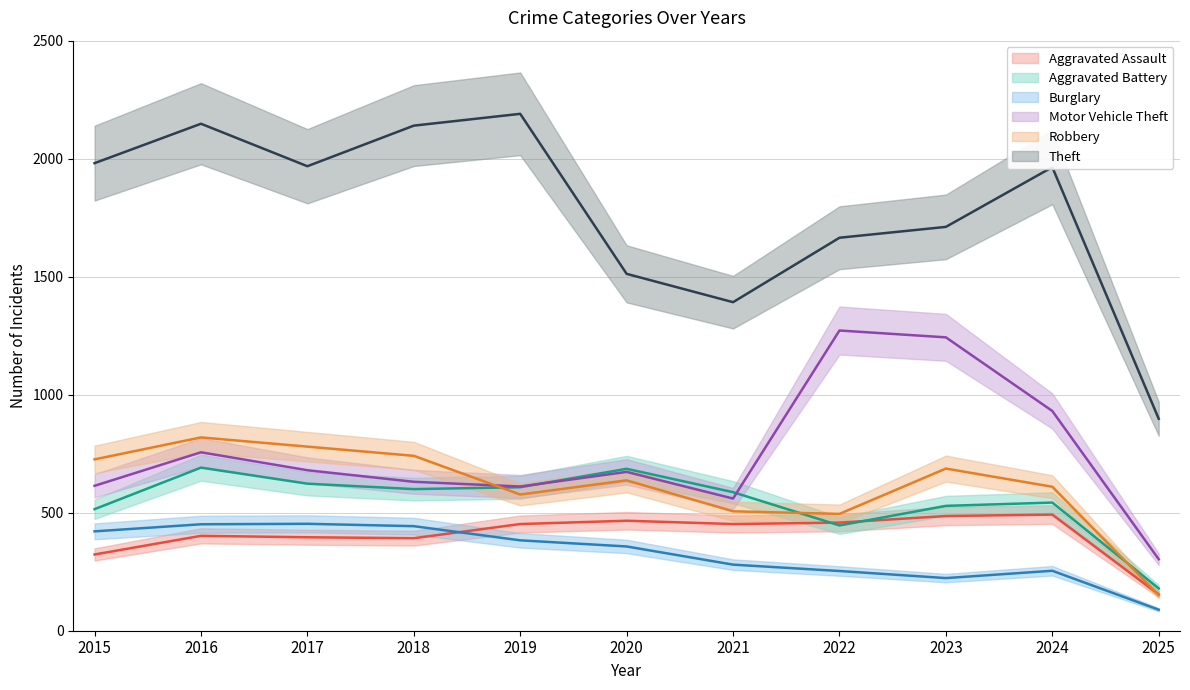

What are all the series names shown in the legend?

Aggravated Assault, Aggravated Battery, Burglary, Motor Vehicle Theft, Robbery, Theft